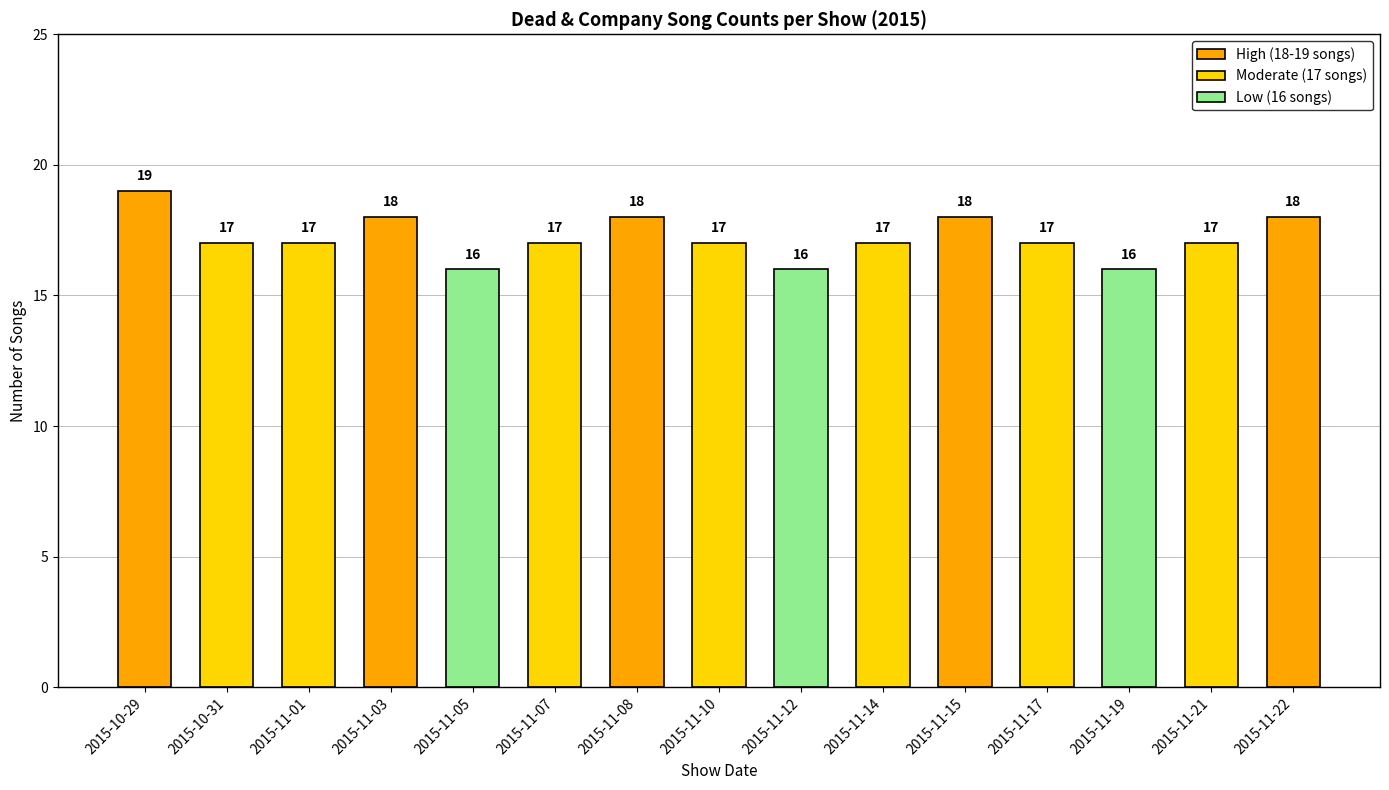

What is the label of the 3rd bar from the right?

2015-11-19